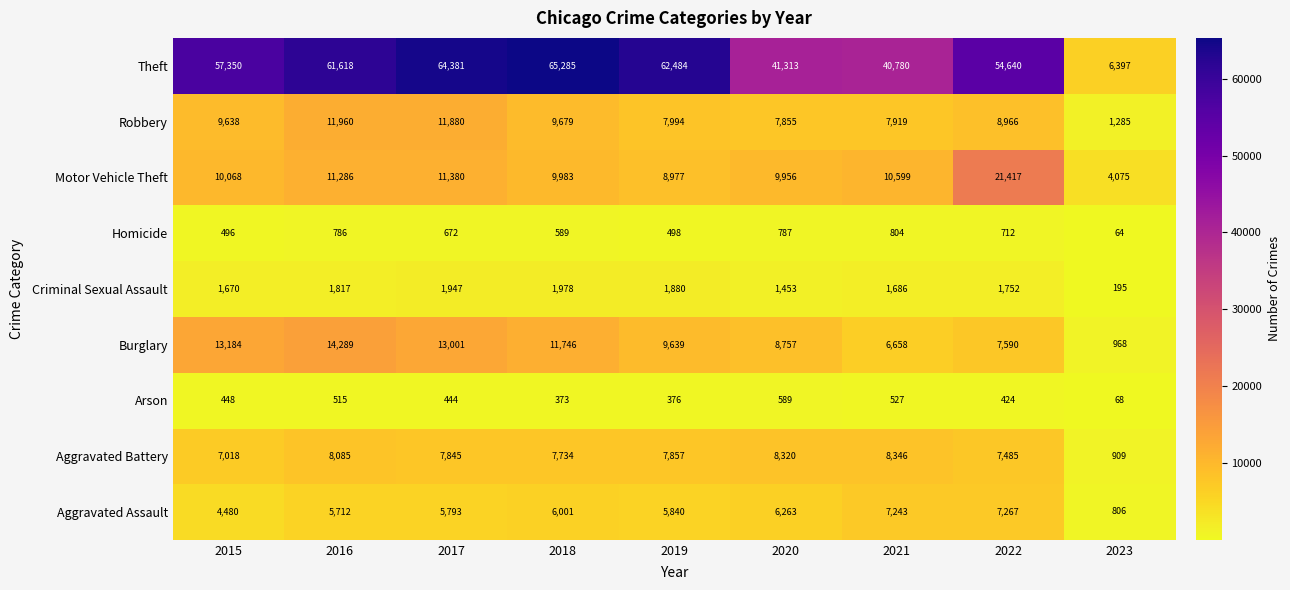

What is the difference between the highest and lowest values at 2023?

6333